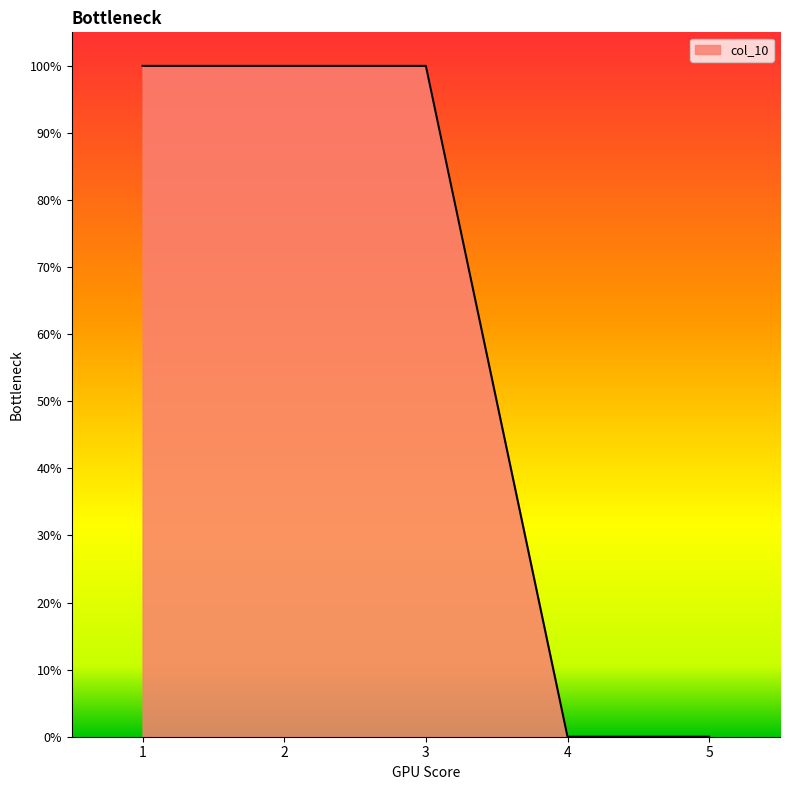

Is this an area chart (filled region under the line)?

Yes